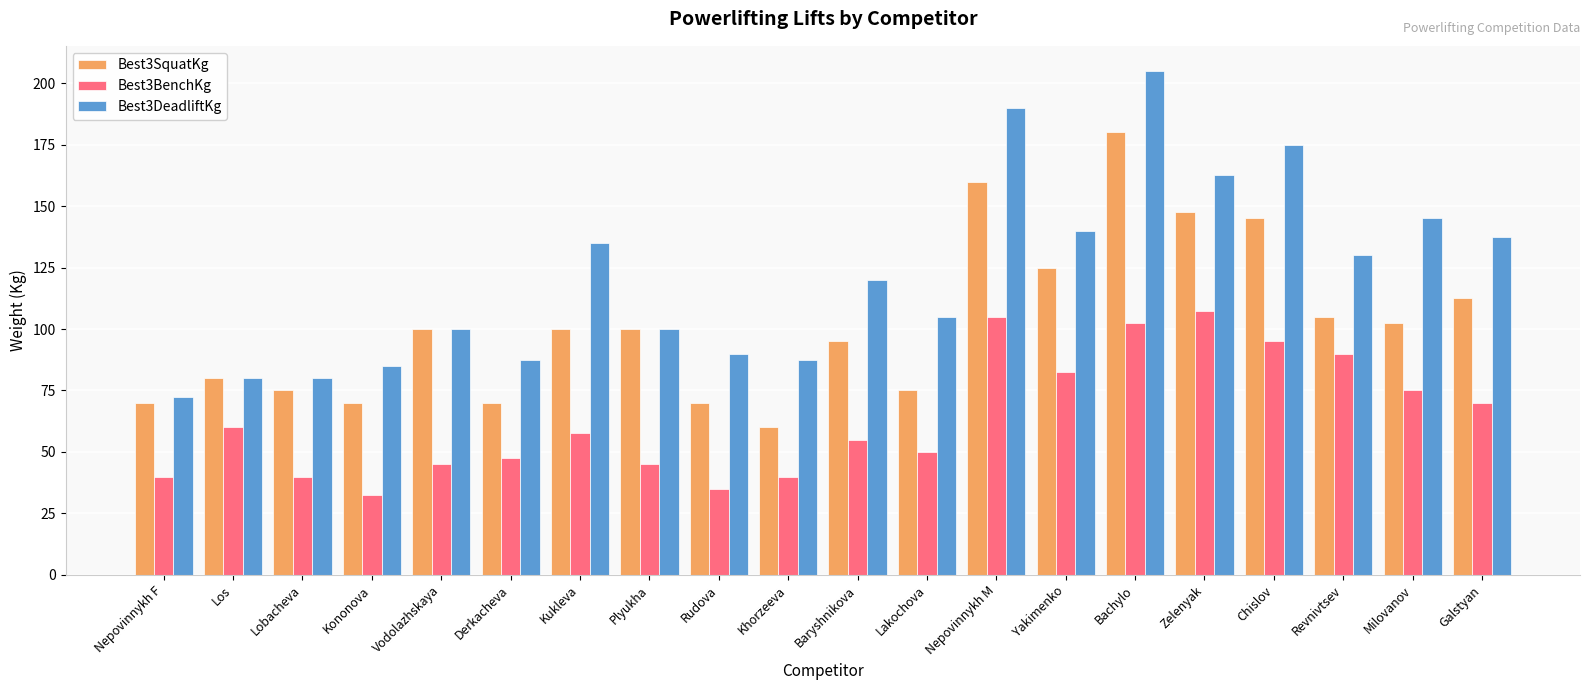

Is it true that Best3BenchKg equals 50.0 at Lakochova?

True